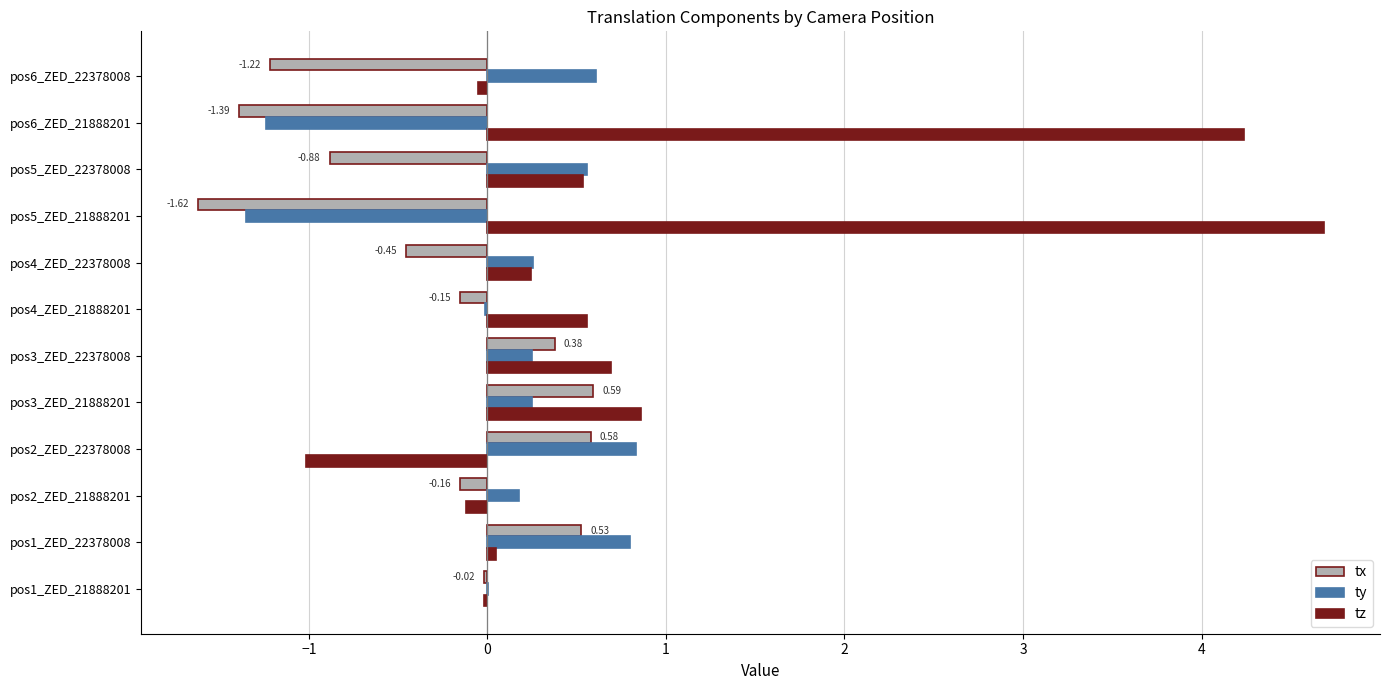

What is the total value across all series at pos3_ZED_21888201?

1.7